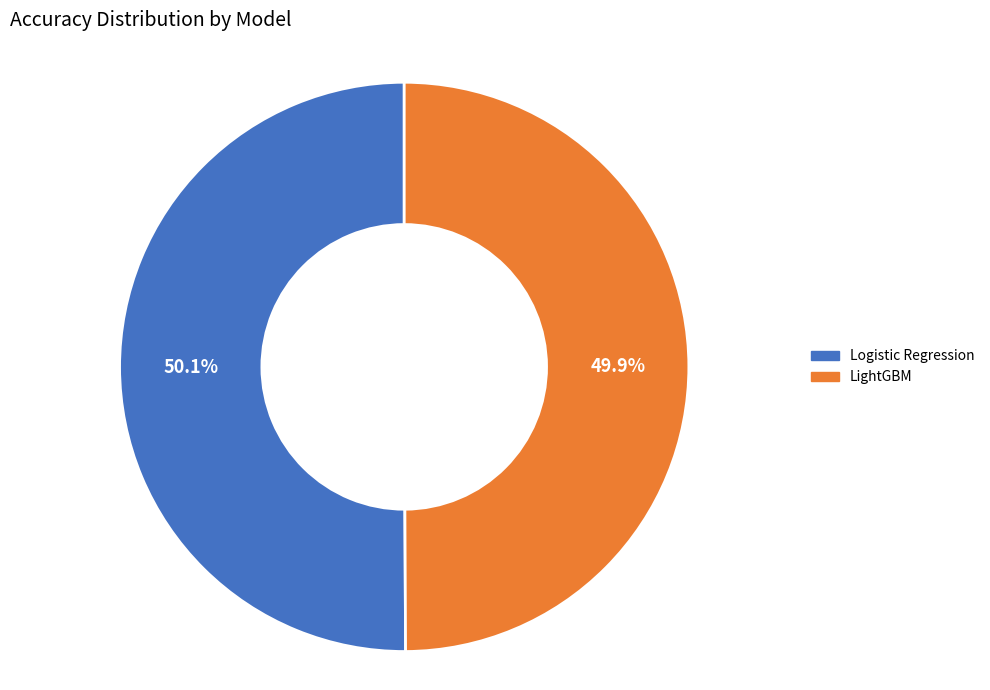

To the nearest percent, what is the average slice percentage?

50%